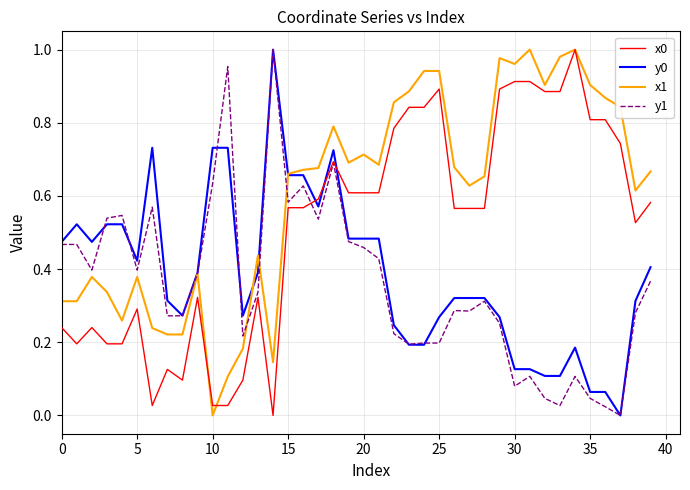

Which series has the largest total across all categories?

x1